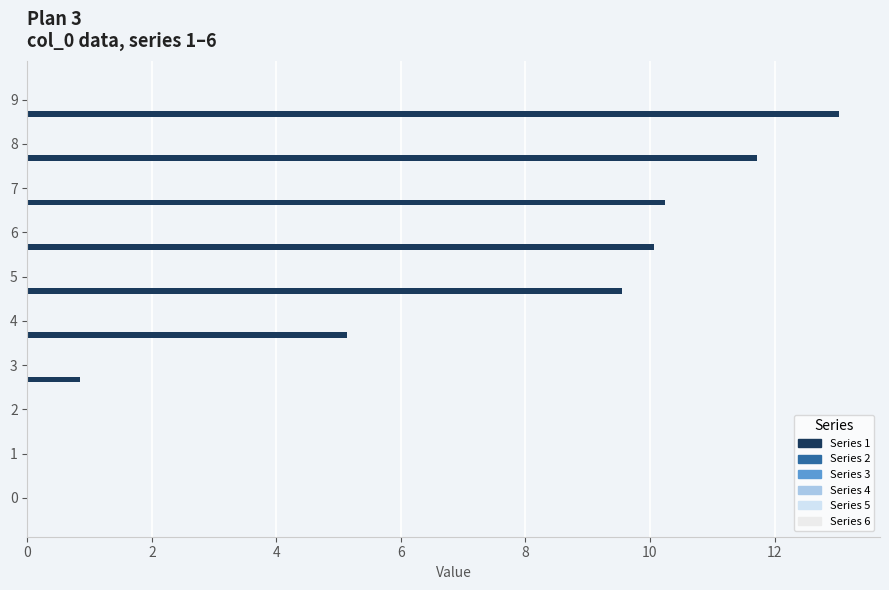

Count the number of data series in this chart.

1